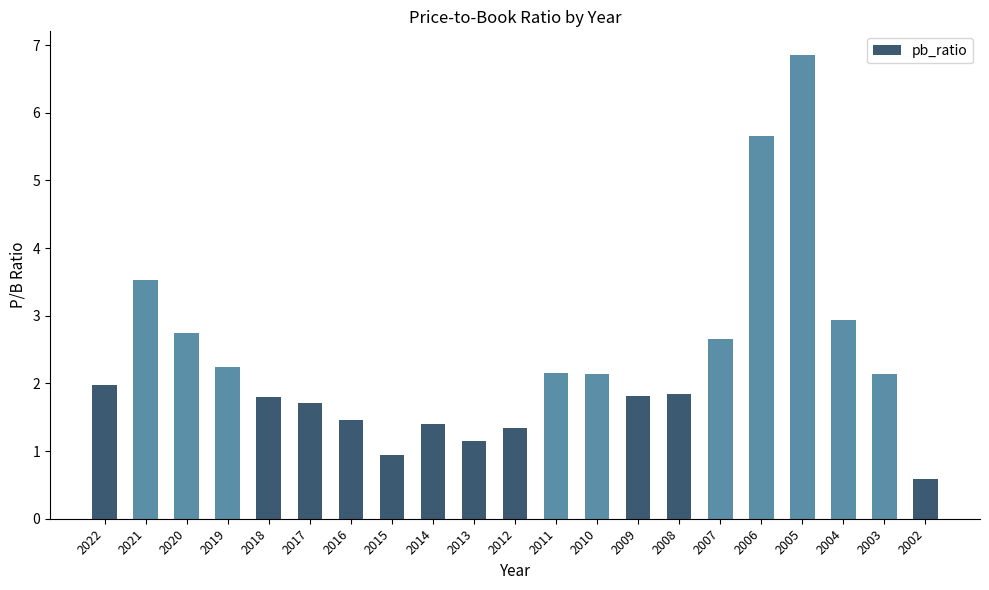

What is the change in value from 2011 to 2006?

+3.5